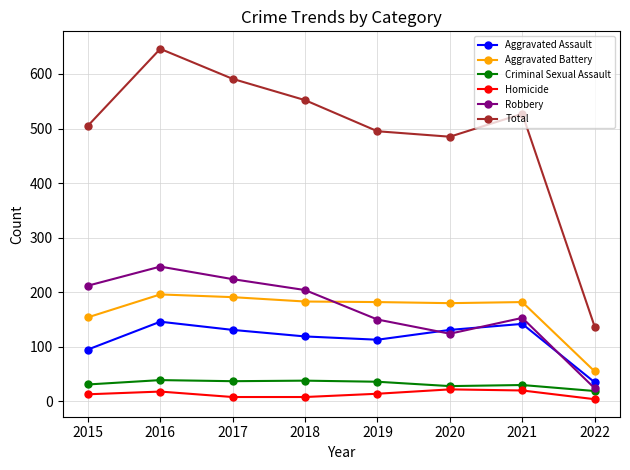

What is the value of the Criminal Sexual Assault point at the 3rd from the left?

37